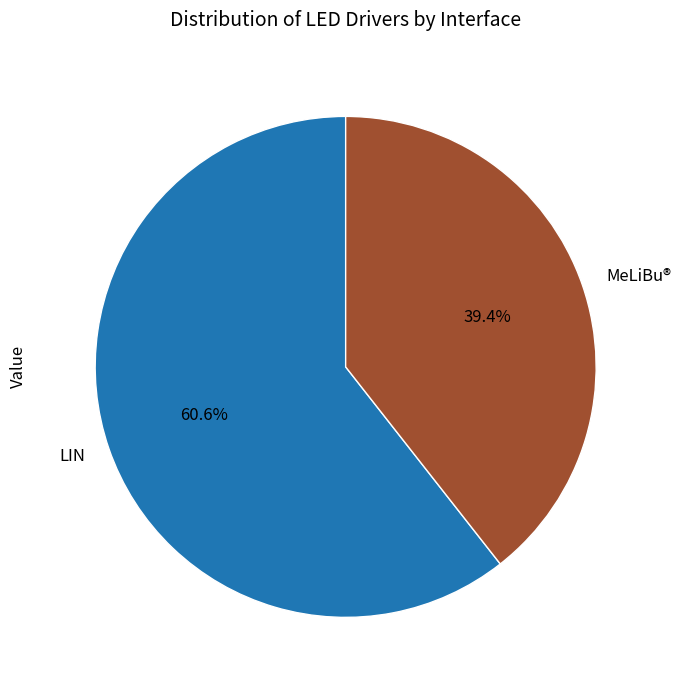

What percentage is the LIN slice, to the nearest percent?

61%